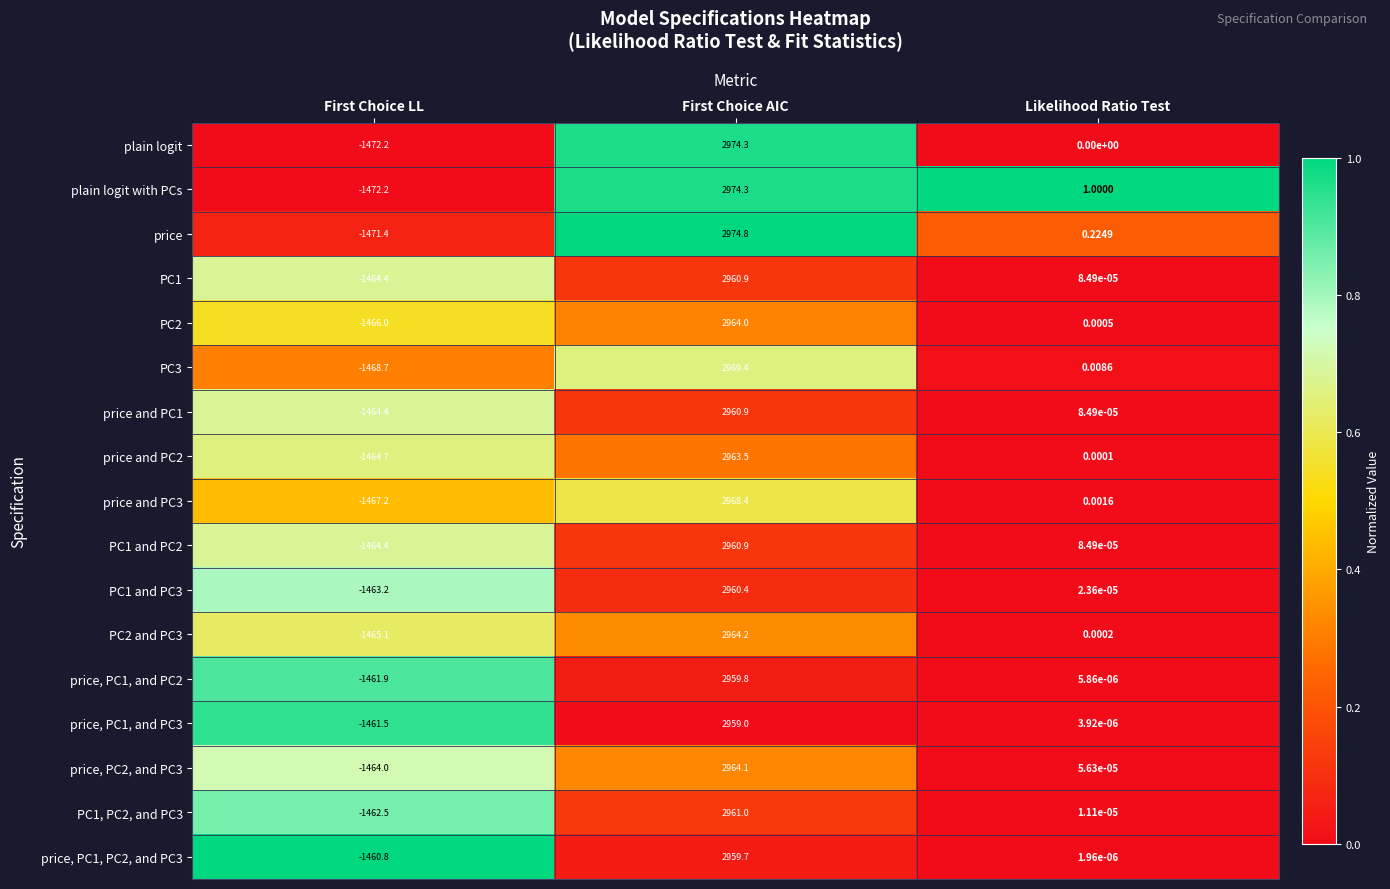

Between First Choice AIC and Likelihood Ratio Test, which series saw the biggest shift?

price